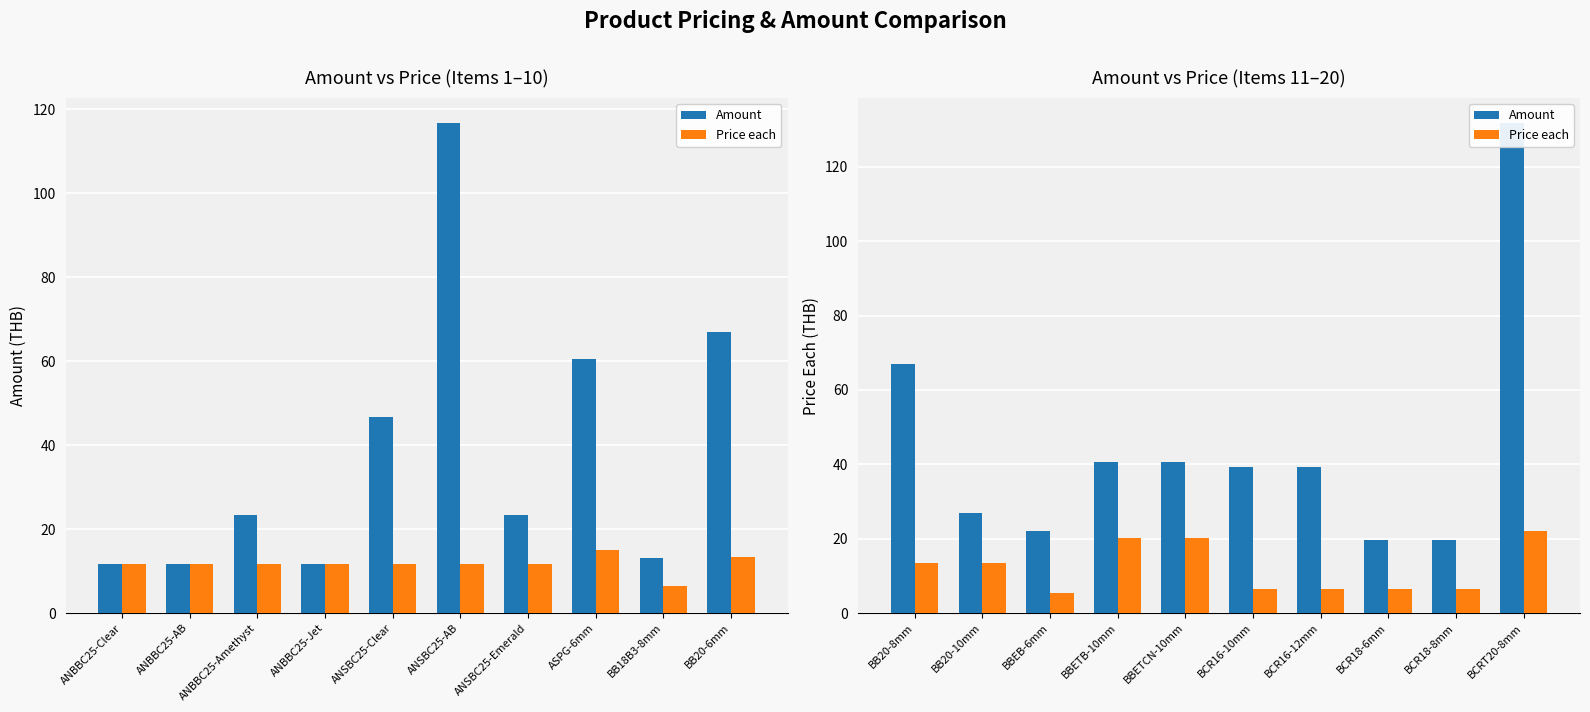

The value of Amount at BCR16-10mm is 54.2. True or false?

False